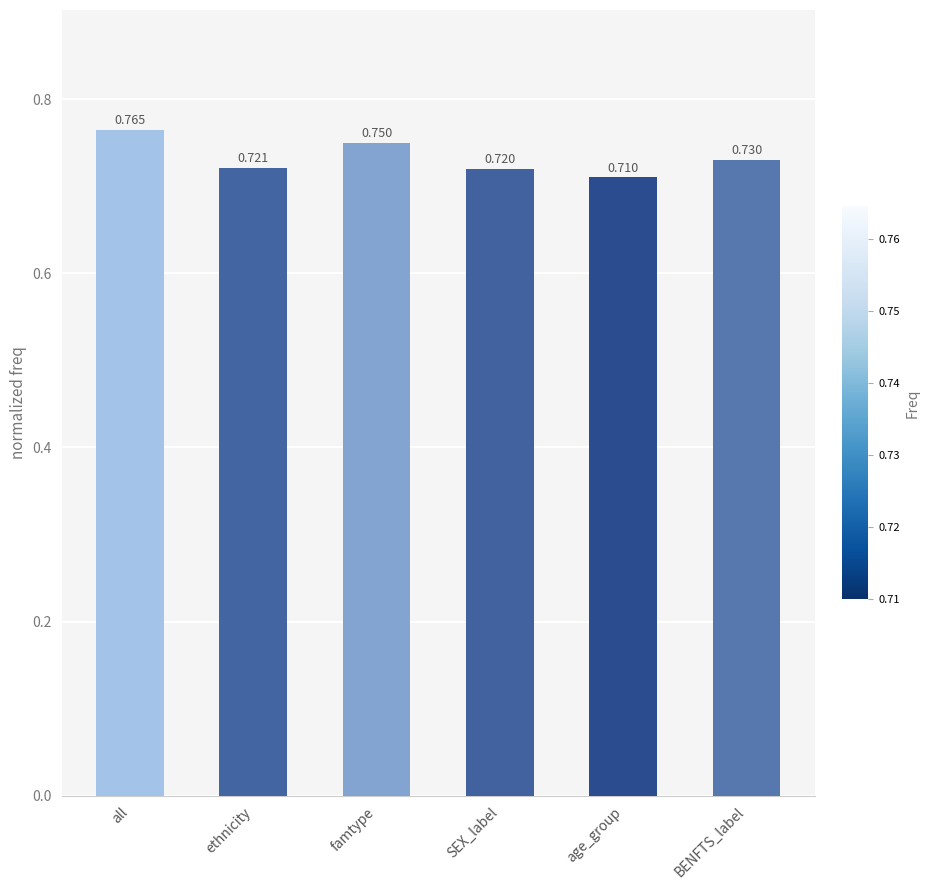

Where is the data nearest to the value 0?

age_group